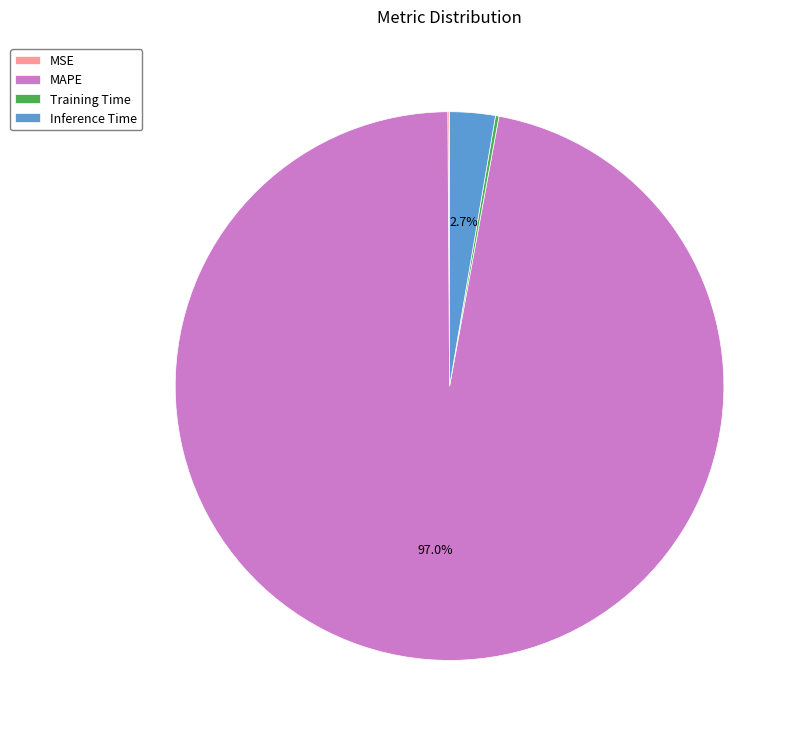

True or false: Inference Time accounts for 3% of the total.

True